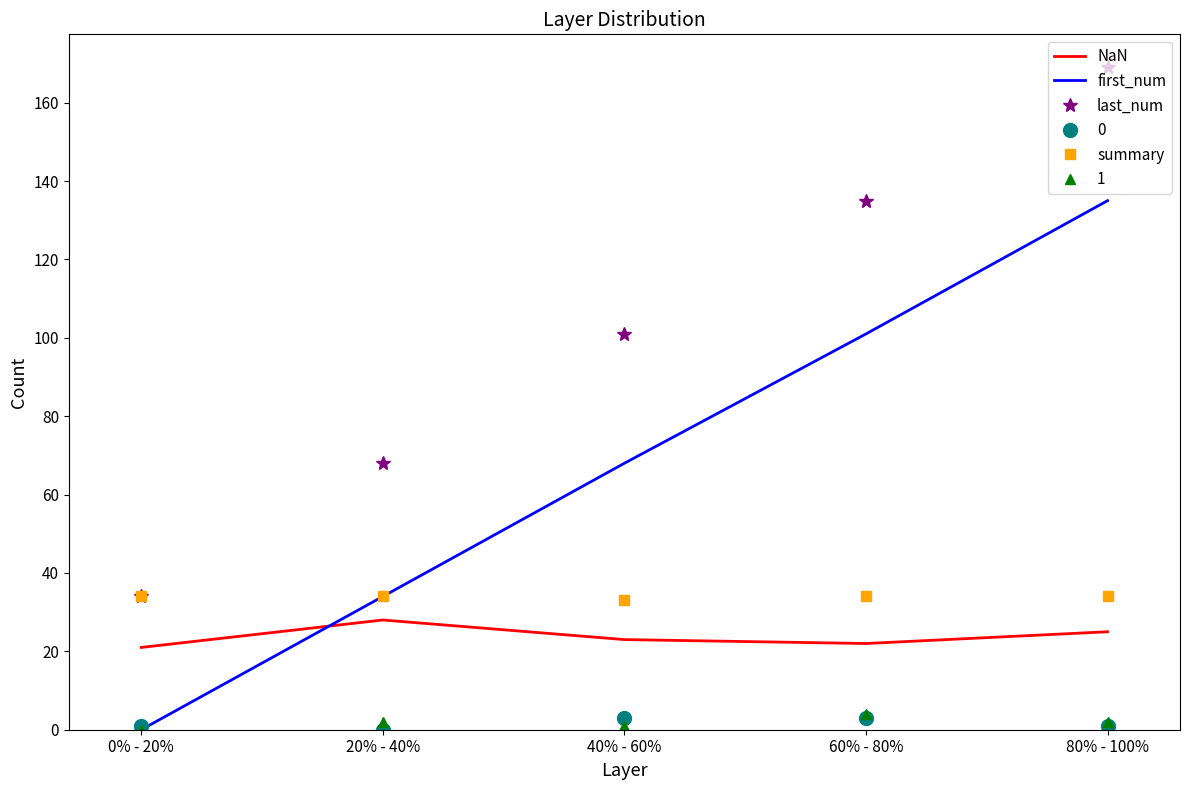

Which category has the highest value across all series?

80% - 100%